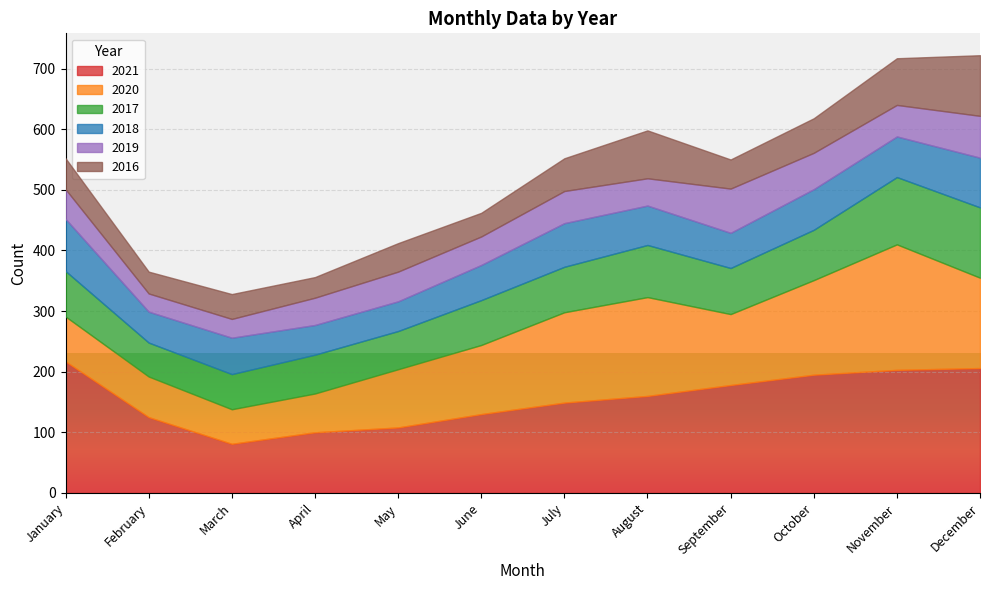

Reading left to right, list all the values displayed in this chart.

2021: 217	125	81	100	108	130	149	160	178	195	203	206
2020: 74	67	57	64	96	114	149	163	117	156	207	149
2019: 49	30	31	45	49	47	53	45	73	60	52	69
2018: 86	51	60	49	49	58	72	65	58	67	67	82
2017: 75	56	58	64	63	74	75	86	76	83	111	116
2016: 51	36	41	34	47	39	54	79	48	57	77	100